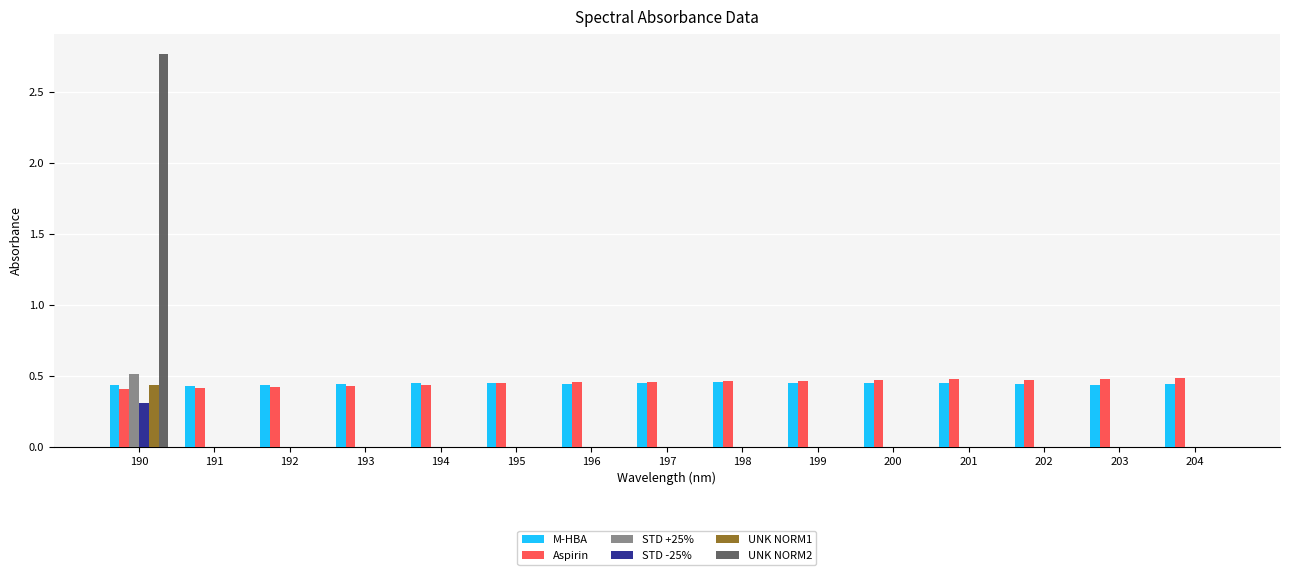

How many groups of bars are there?

15